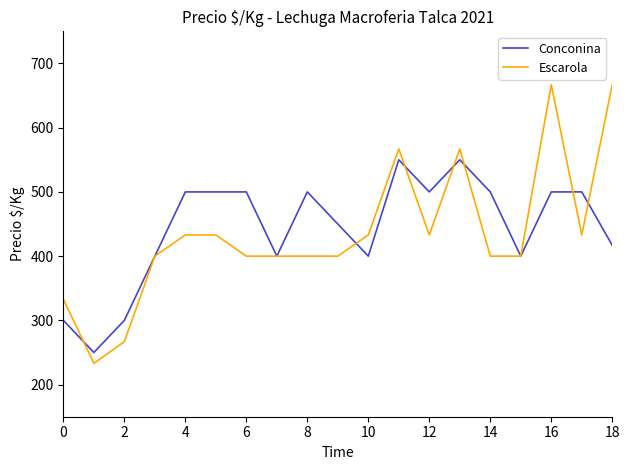

Which series has the widest spread of values?

Escarola